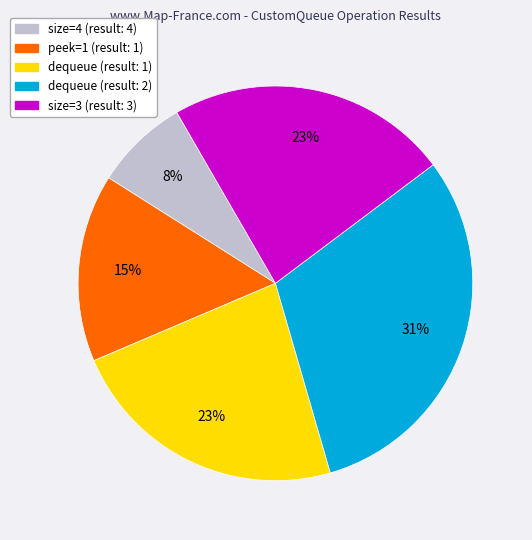

Does any single category account for the majority?

No